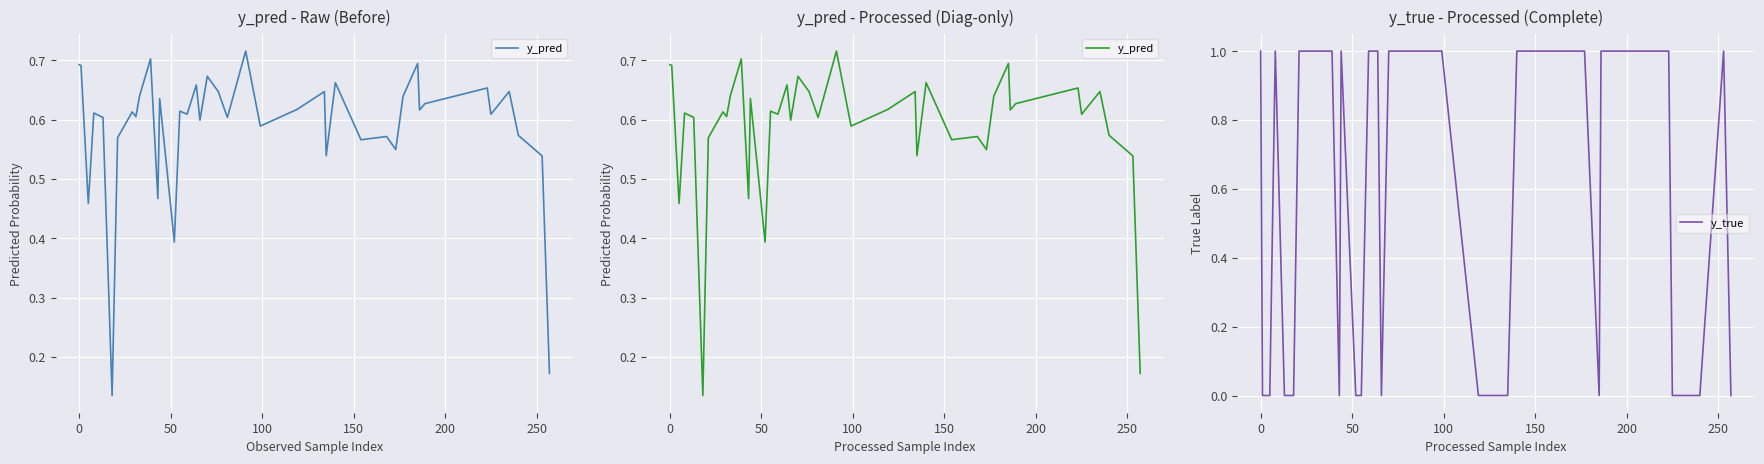

The y_pred series shows 1.2 at 0. True or false?

False